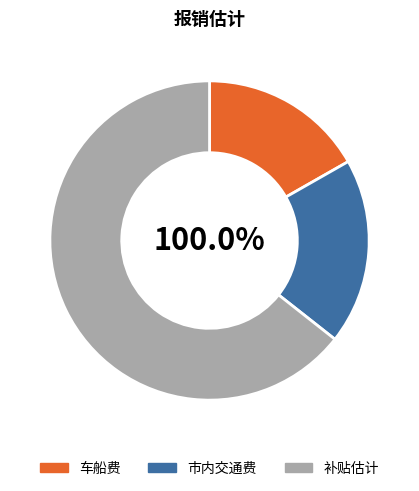

How much of the chart is everything except 市内交通费?

81.1%